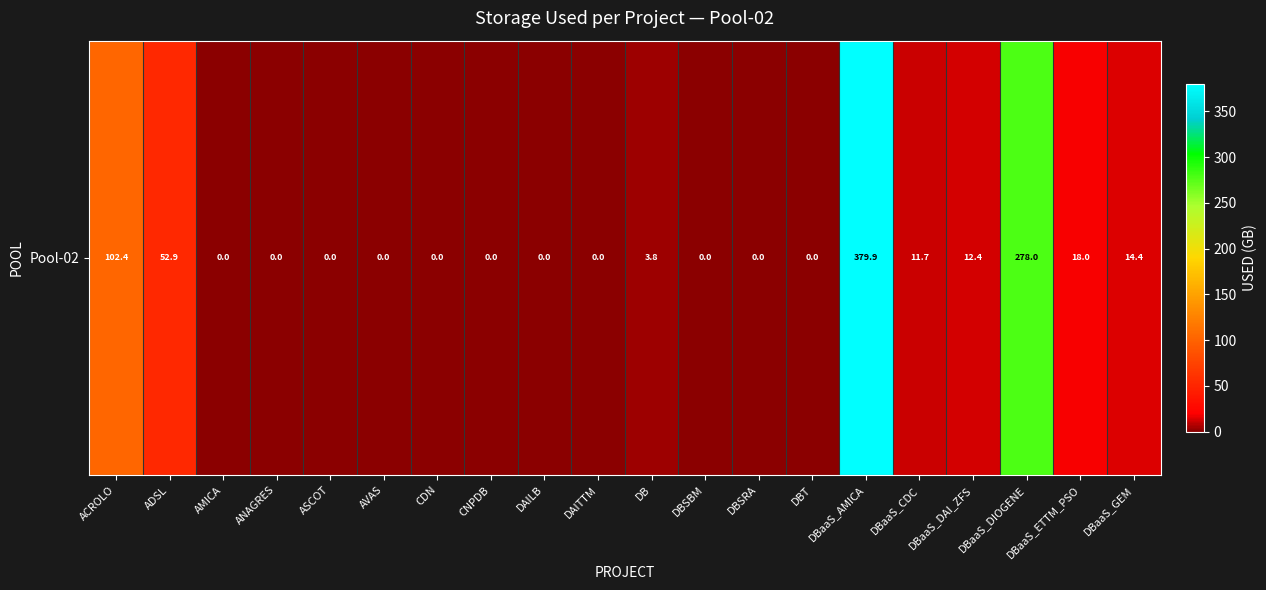

Reading left to right, list all the values displayed in this chart.

102.4	52.9	0.0	0.0	0.0	0.0	0.0	0.0	0.0	0.0	3.8	0.0	0.0	0.0	379.9	11.7	12.4	278.0	18.0	14.4